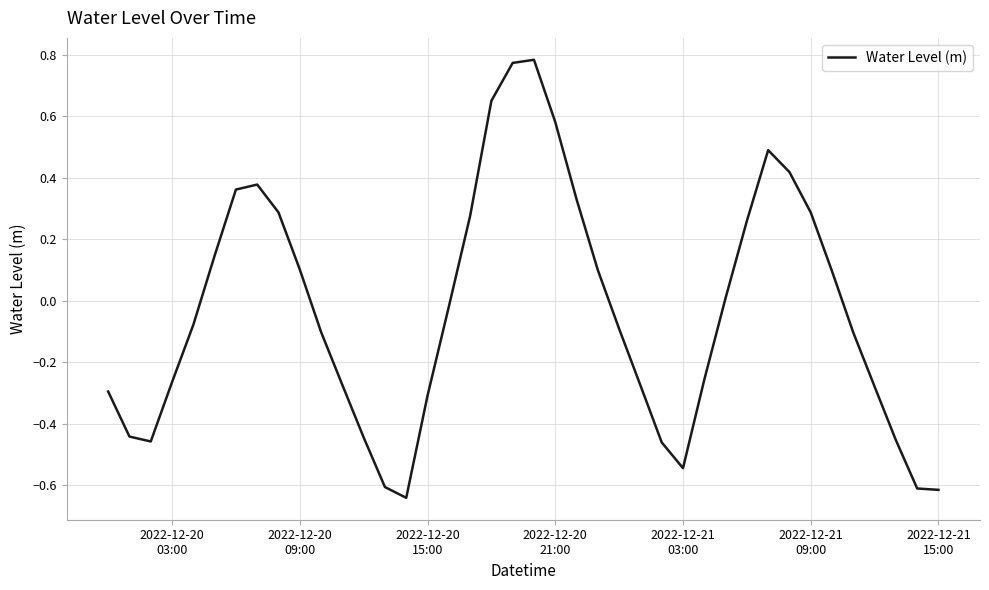

Does the chart have visible grid lines?

Yes